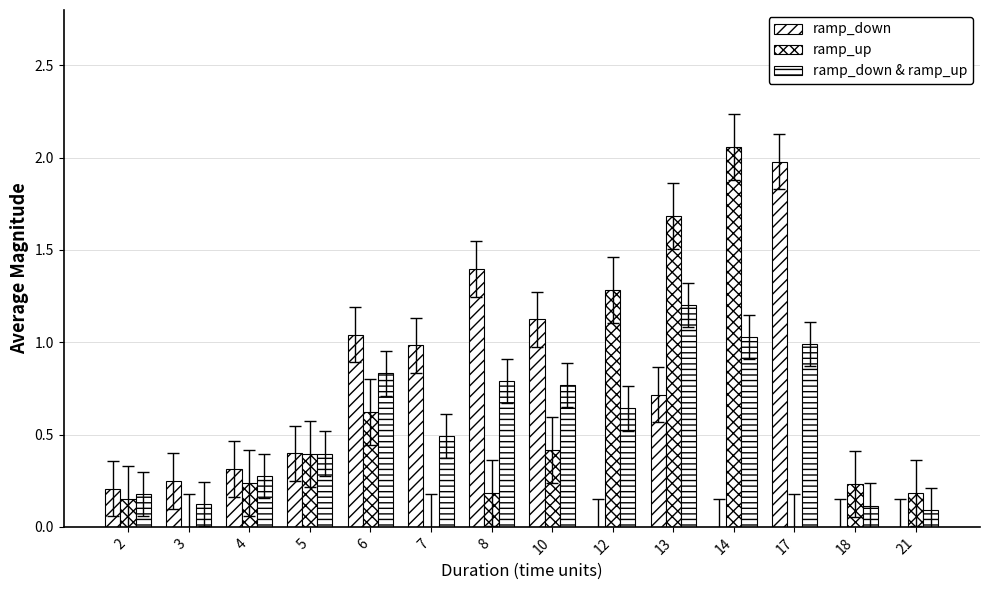

Rank the series by their maximum value, from lowest to highest.

ramp_down & ramp_up, ramp_down, ramp_up